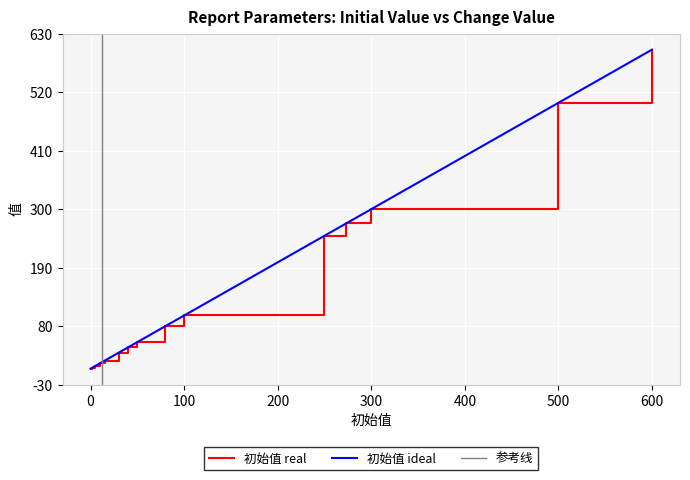

How many values in the 初始值 series exceed 15?

12